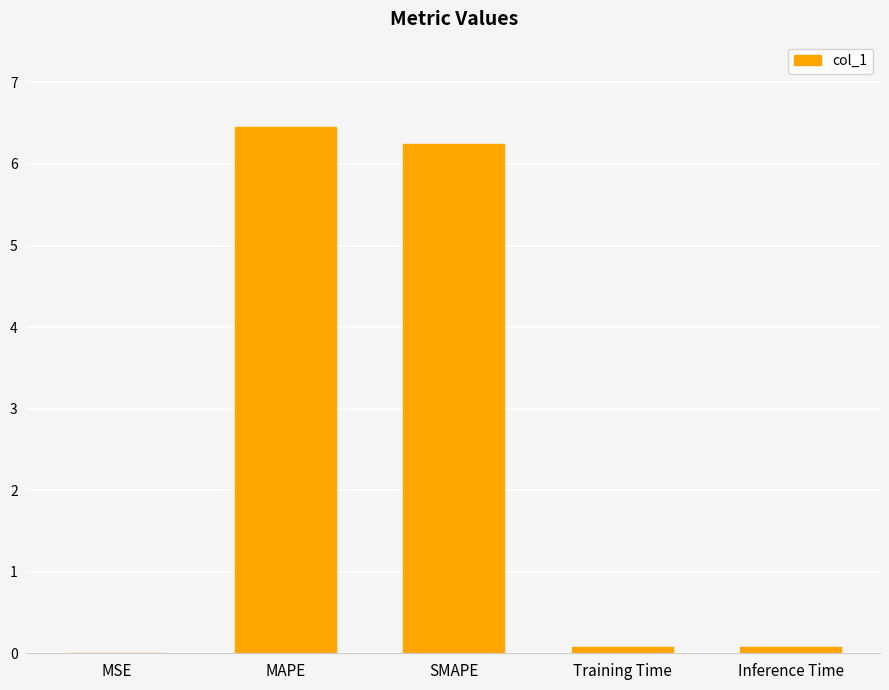

Between SMAPE and Training Time, which is larger?

SMAPE